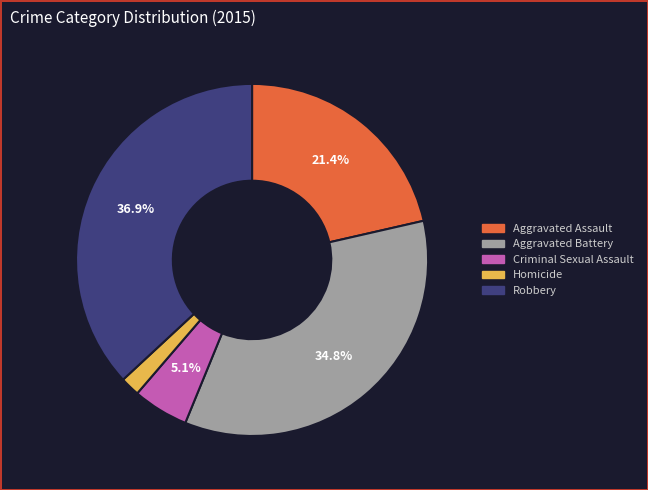

The Criminal Sexual Assault slice represents 1% of the pie. True or false?

False